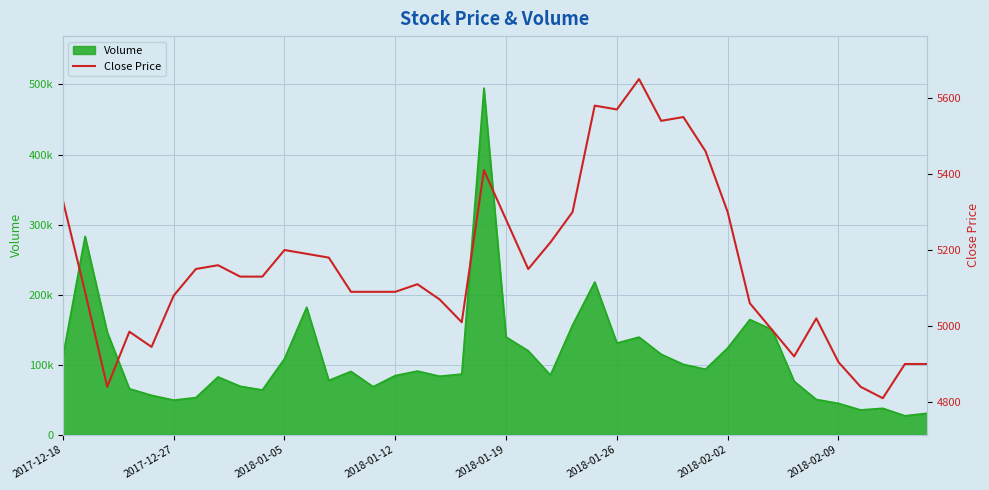

What is the sum of the values at 2018-01-26 and 2018-01-05?

10770